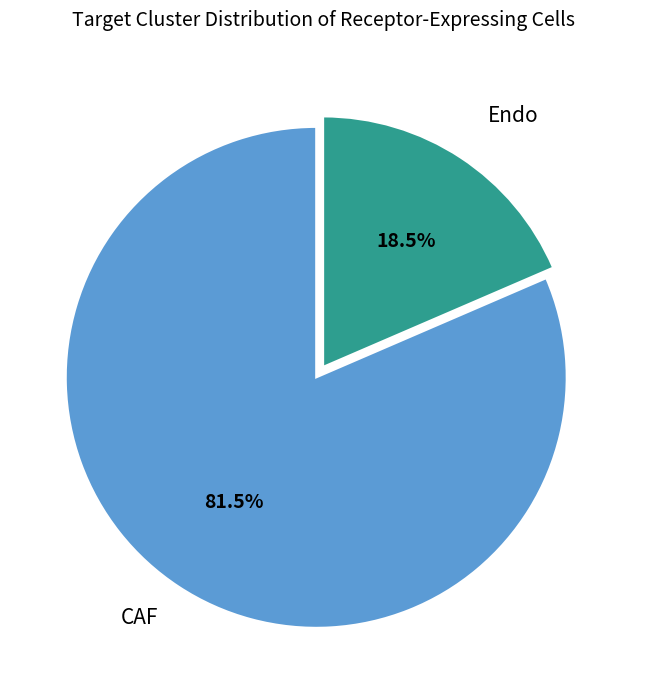

True or false: Endo accounts for 10% of the total.

False